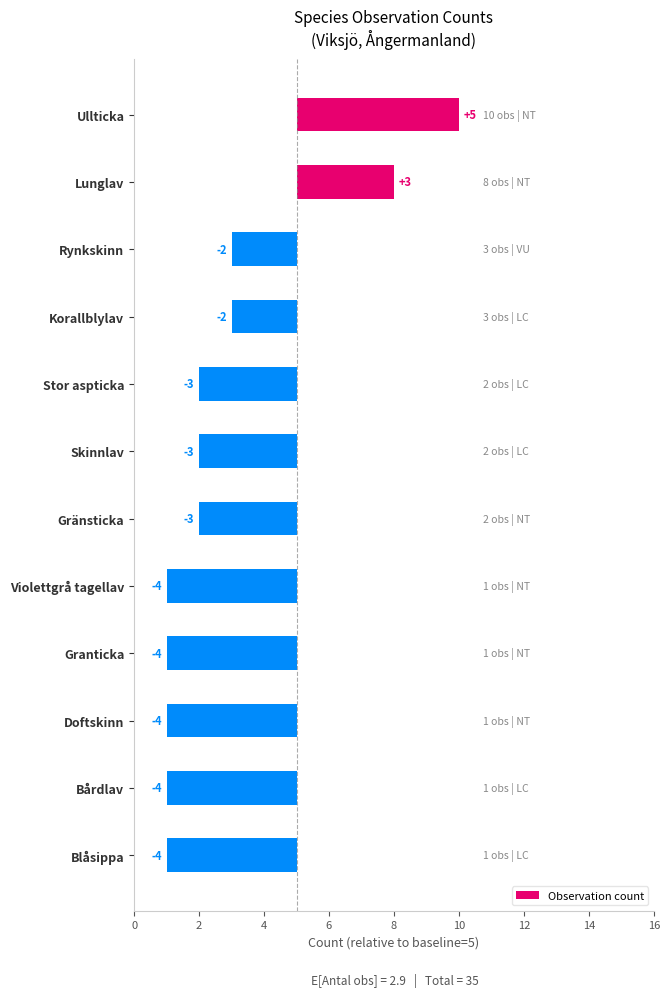

How many values are above zero?

2